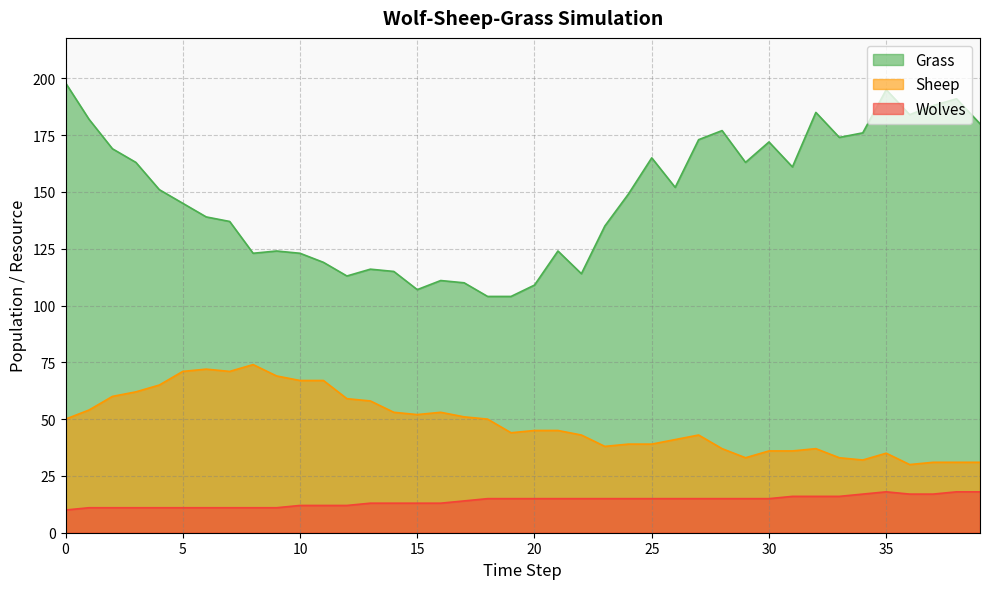

Which has a higher value, 11 or 29?

29